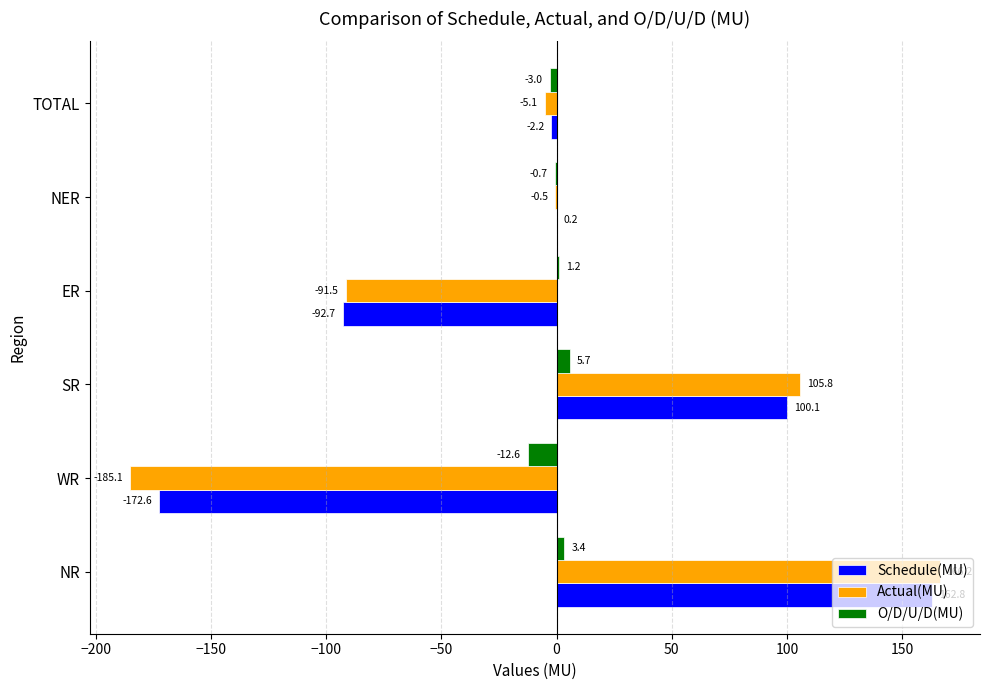

At which category is the sum across all series the highest?

NR